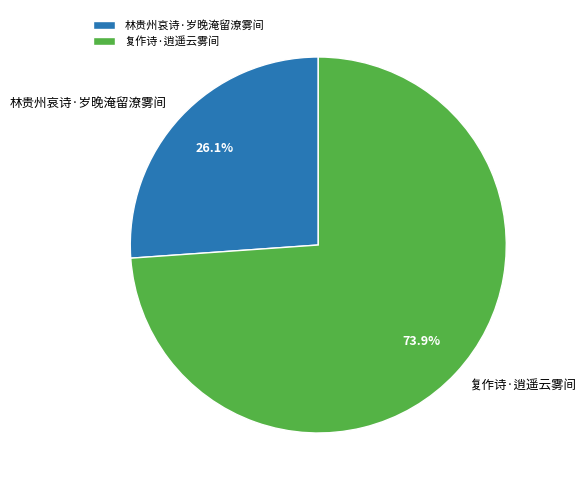

Which has a higher value, 林贵州哀诗·岁晚淹留潦雾间 or 复作诗·逍遥云雾间?

复作诗·逍遥云雾间